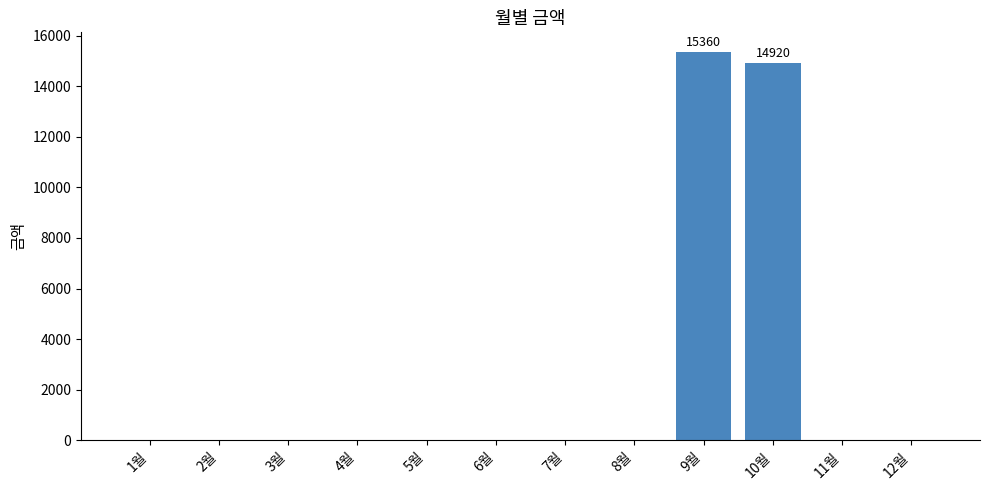

Is it true that the value at 3월 is -8483?

False